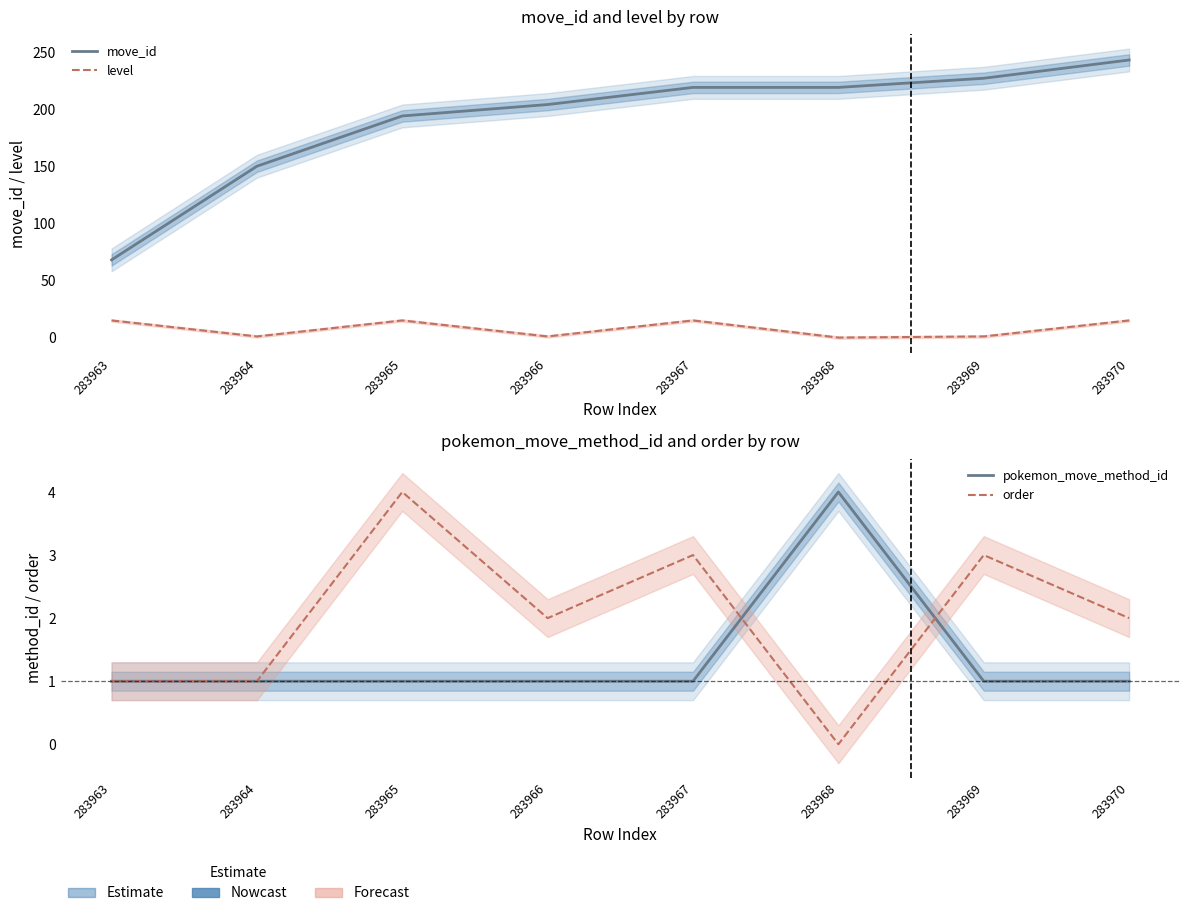

What is the difference between the maximum and second lowest values in the pokemon_move_method_id series?

3